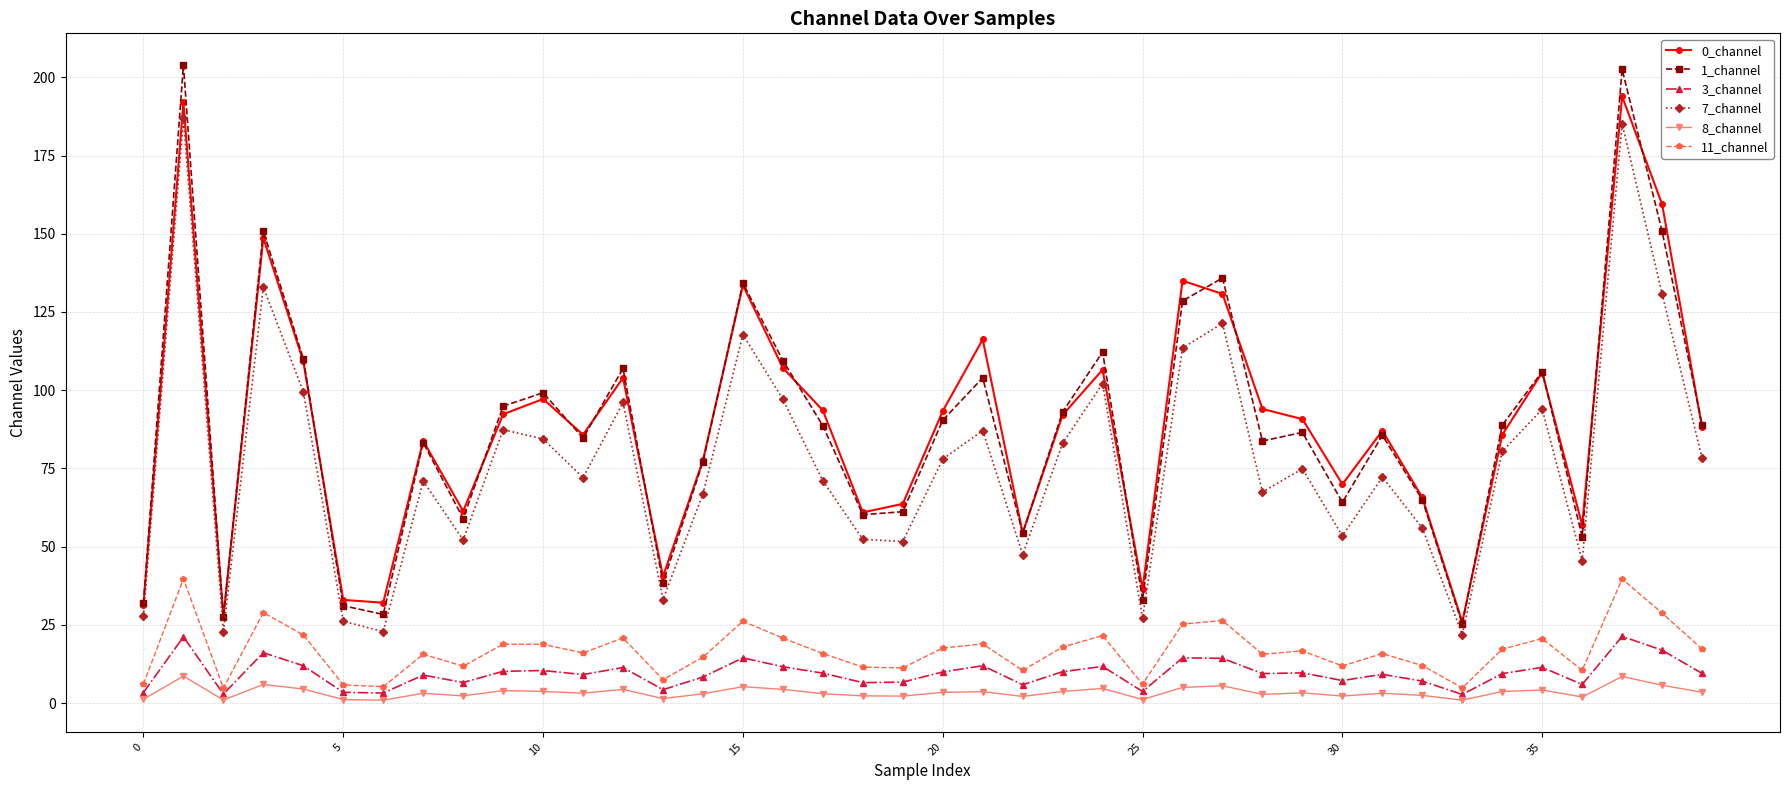

True or false: 1_channel has more than 2 interior local peaks.

True